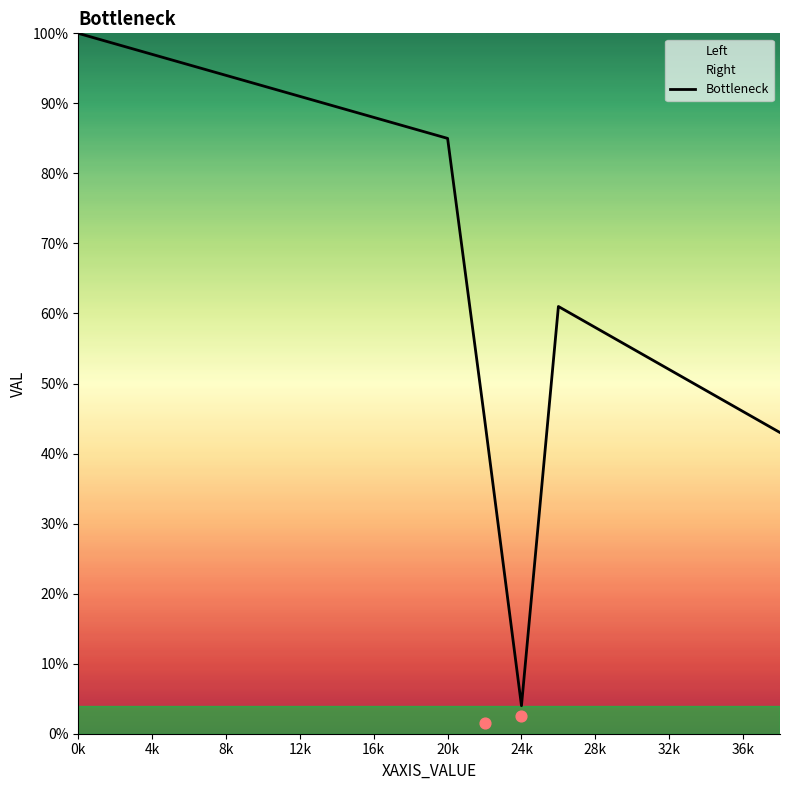

The Bottleneck series shows 88.0 at 16k. True or false?

True